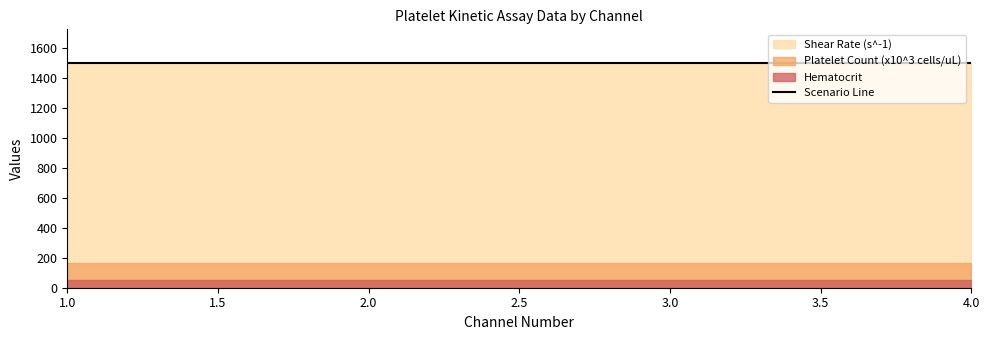

True or false: Donor No has a value of 2 at 4.

False